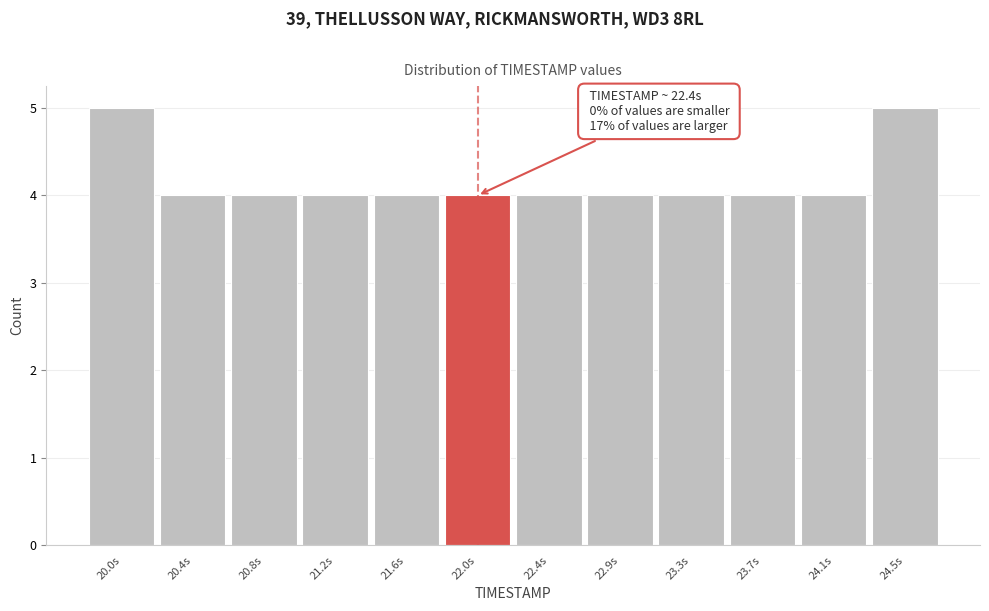

Reading left to right, extract all data points from this chart.

20.0s=5	20.4s=4	20.8s=4	21.2s=4	21.6s=4	22.0s=4	22.4s=4	22.9s=4	23.3s=4	23.7s=4	24.1s=4	24.5s=5